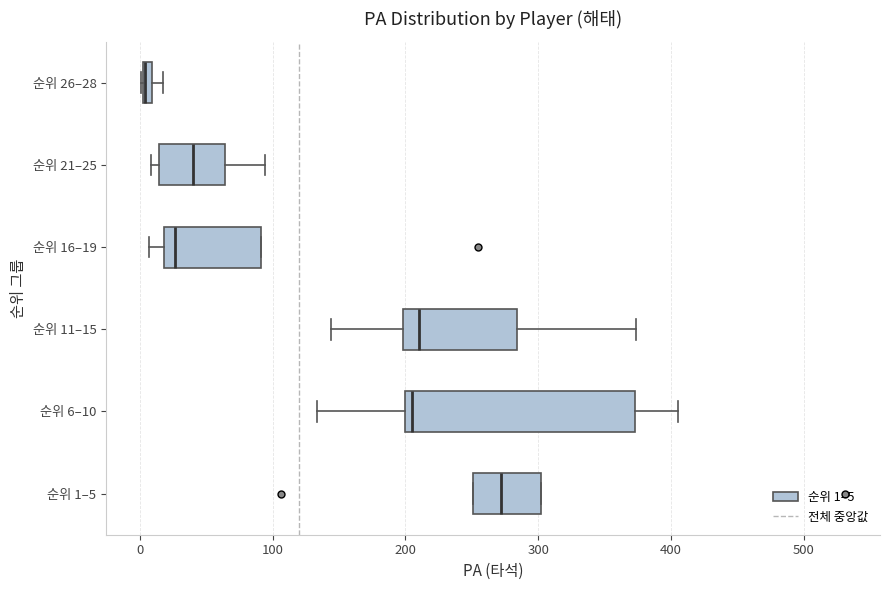

Comparing the boxes themselves (not the whiskers), which one is the widest?

순위 6–10